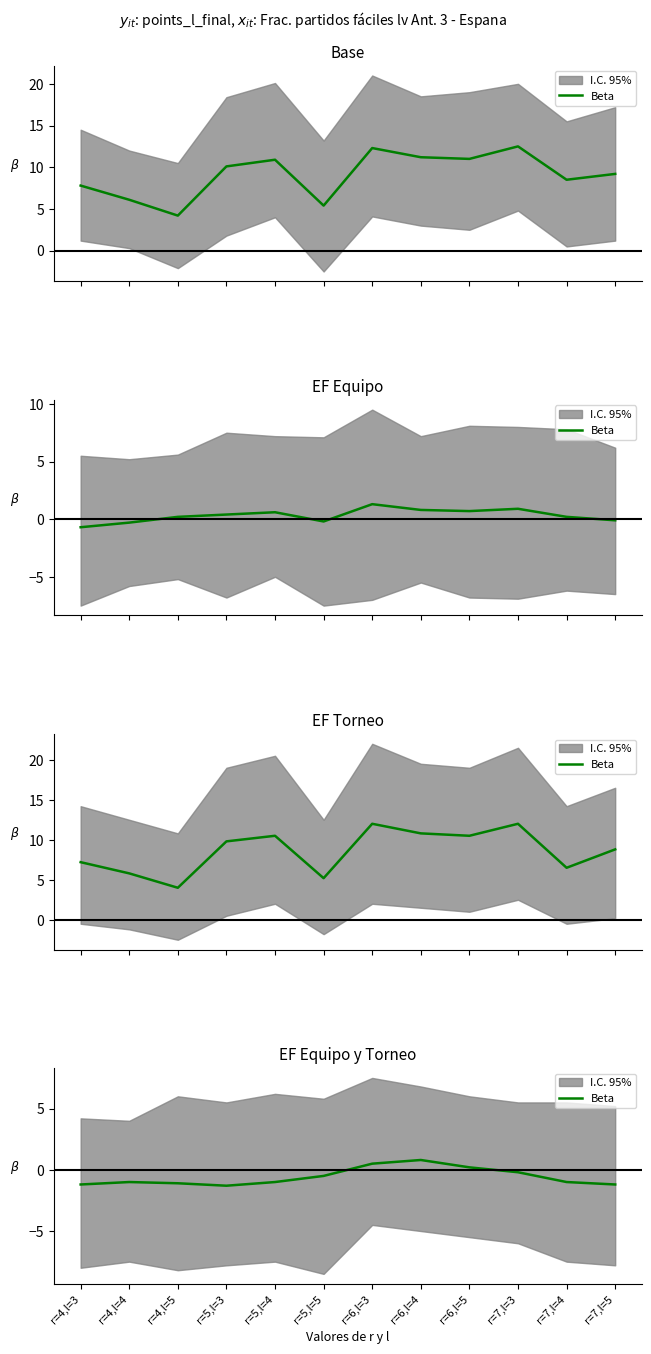

Rank the categories by value from lowest to highest.

r=5,l=3, r=4,l=3, r=7,l=5, r=4,l=5, r=4,l=4, r=5,l=4, r=7,l=4, r=5,l=5, r=7,l=3, r=6,l=5, r=6,l=3, r=6,l=4